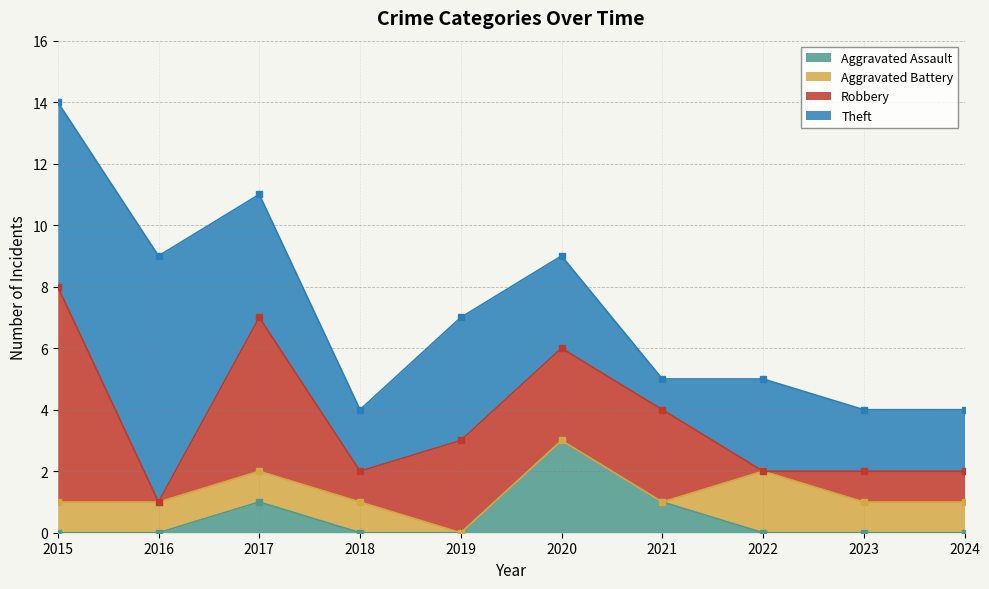

Which series has the largest total across all categories?

Theft